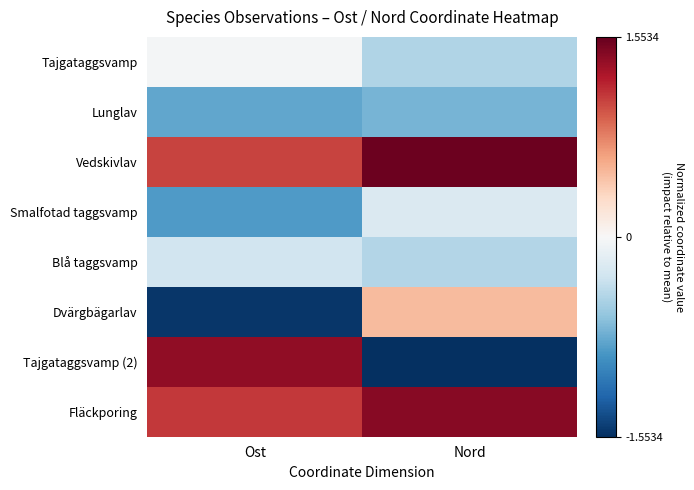

At how many categories does at least one series exceed 1?

2